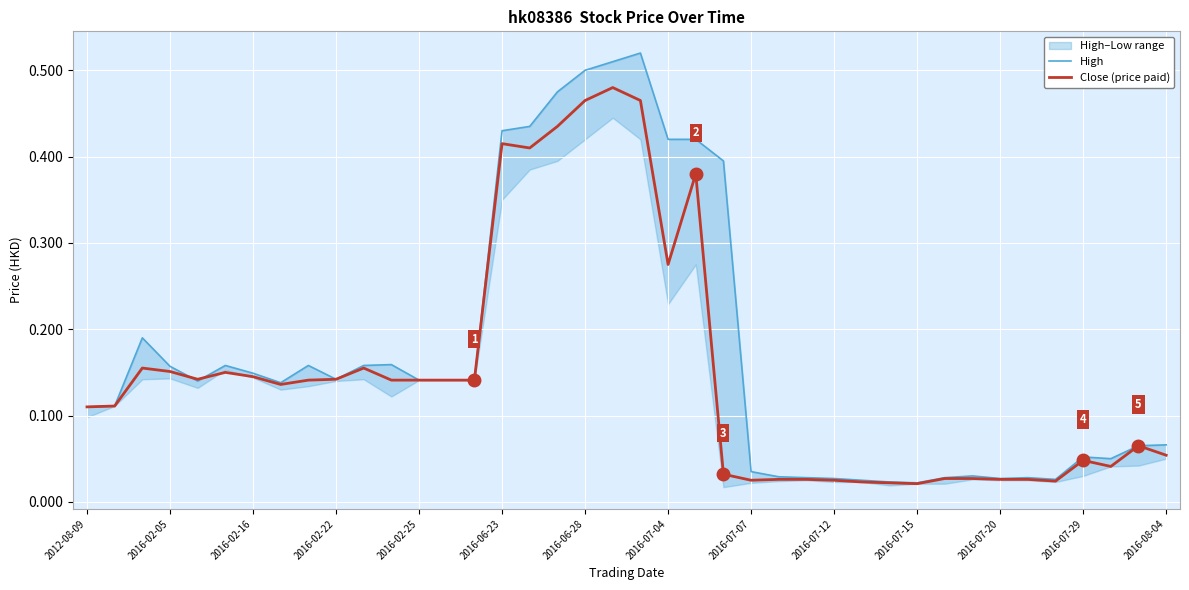

True or false: High has more than 1 interior local peaks.

True